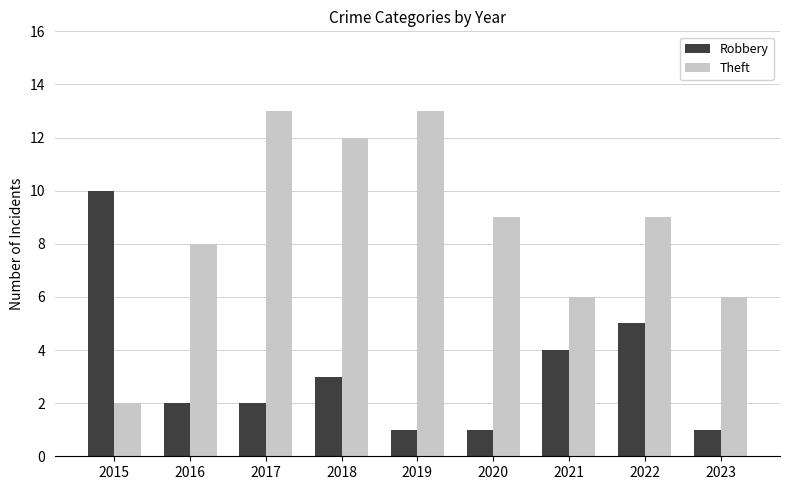

Is the value of Theft at 2019 greater than the value of Robbery at 2017?

Yes